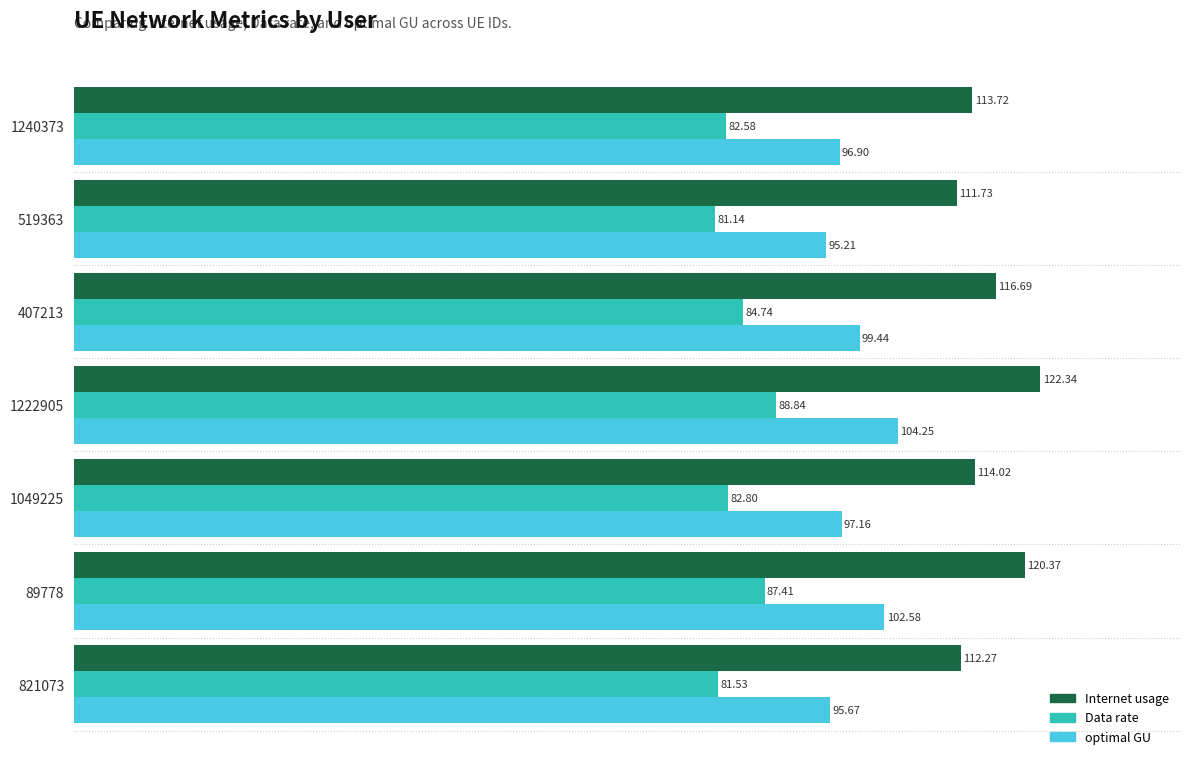

Rank the series by their maximum value, from lowest to highest.

Data rate, optimal GU, Internet usage